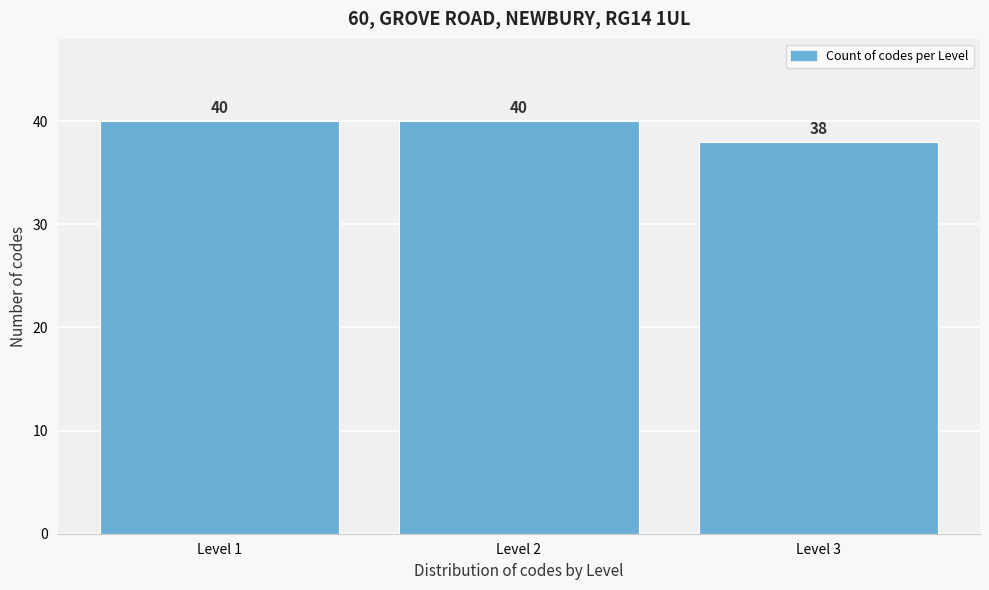

Reading left to right, list all the values displayed in this chart.

Level 1=40	Level 2=40	Level 3=38